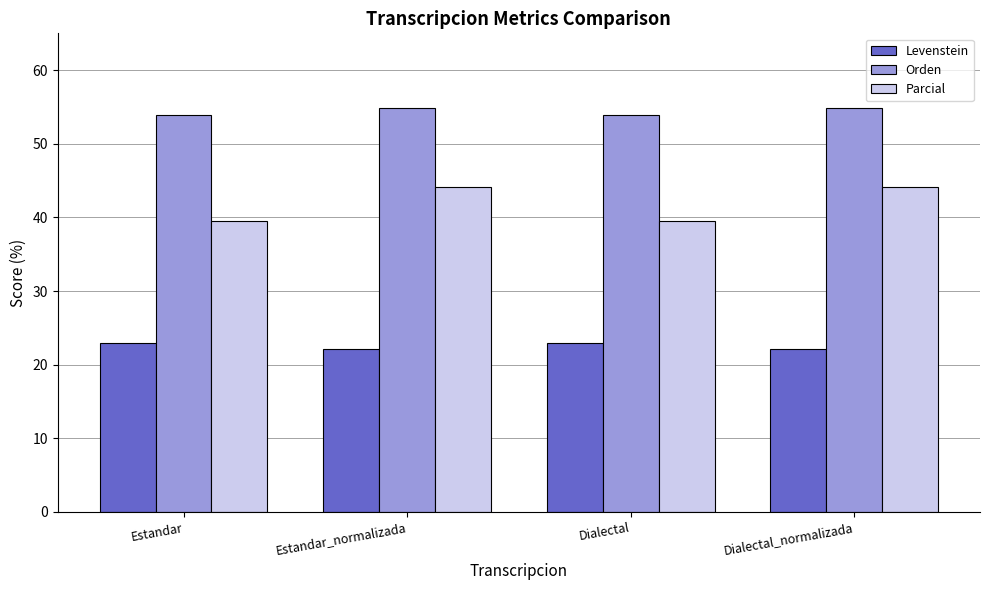

What are all the series names shown in the legend?

Levenstein, Orden, Parcial